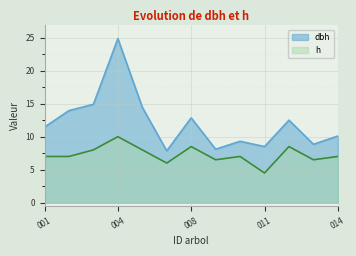

What is the highest value of the h series?

10.0